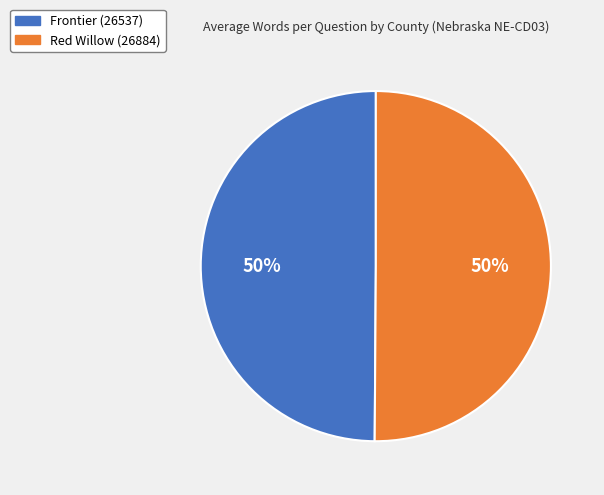

Is it true that Frontier (26537) is 56% of the pie?

False